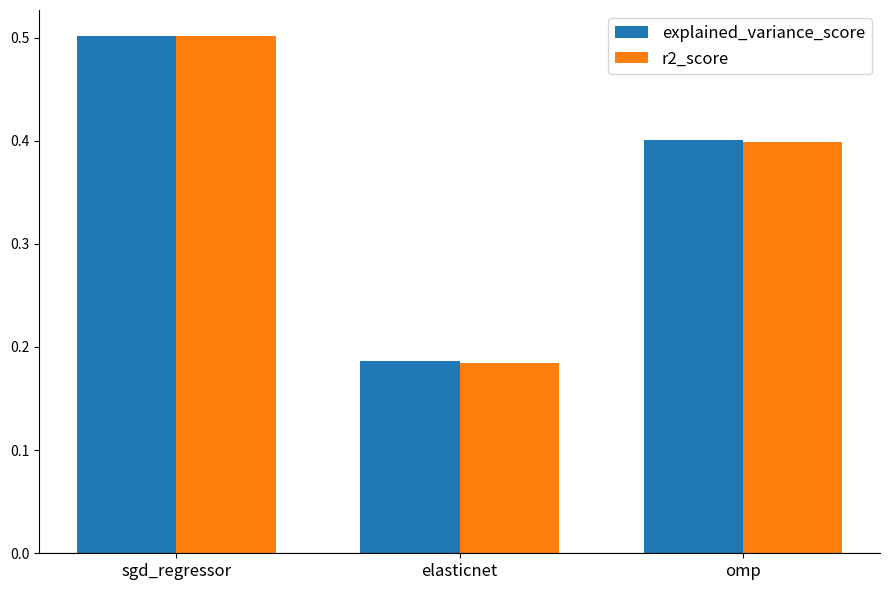

At how many categories does at least one series exceed 0?

3